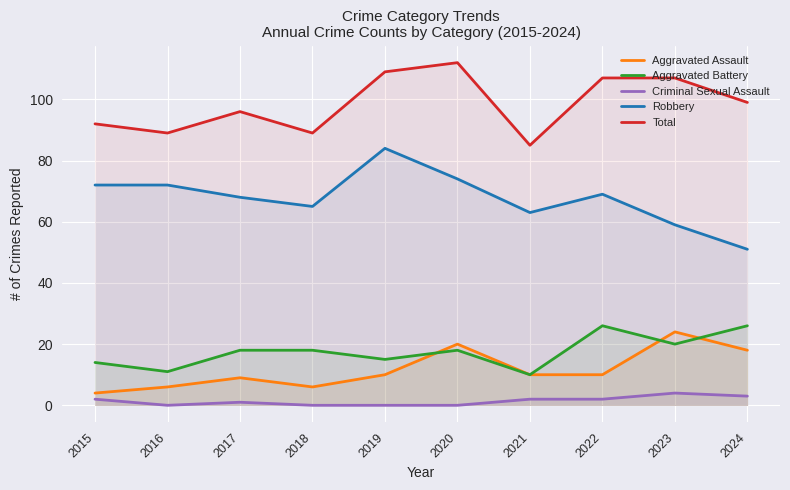

Does the chart display data point markers on the line(s)?

No